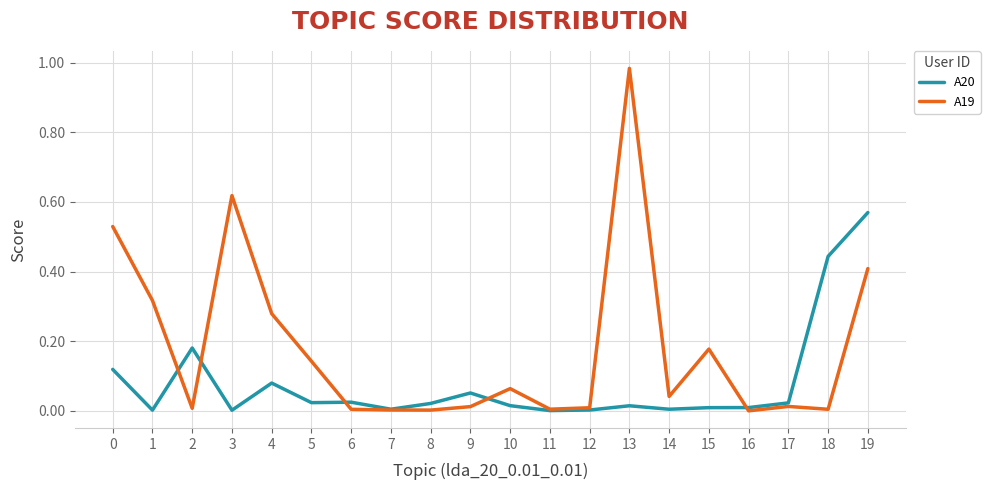

At which category does the chart reach its peak across all series?

13